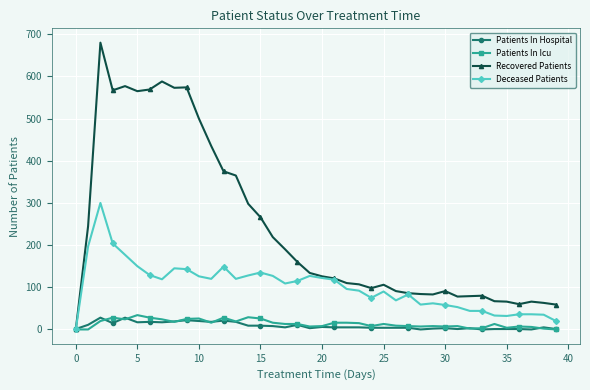

Which series has the widest spread of values?

Recovered Patients